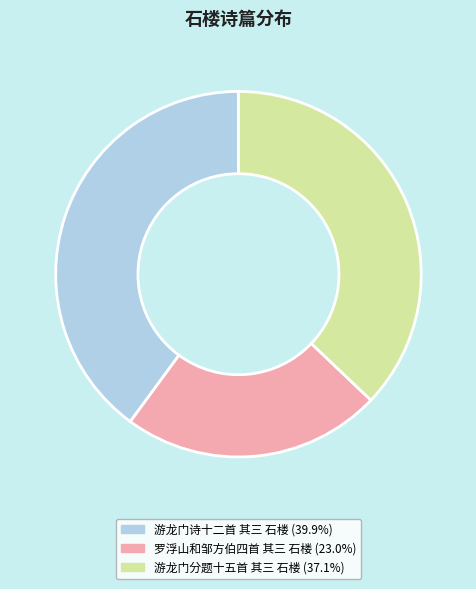

Does any single category account for the majority?

No